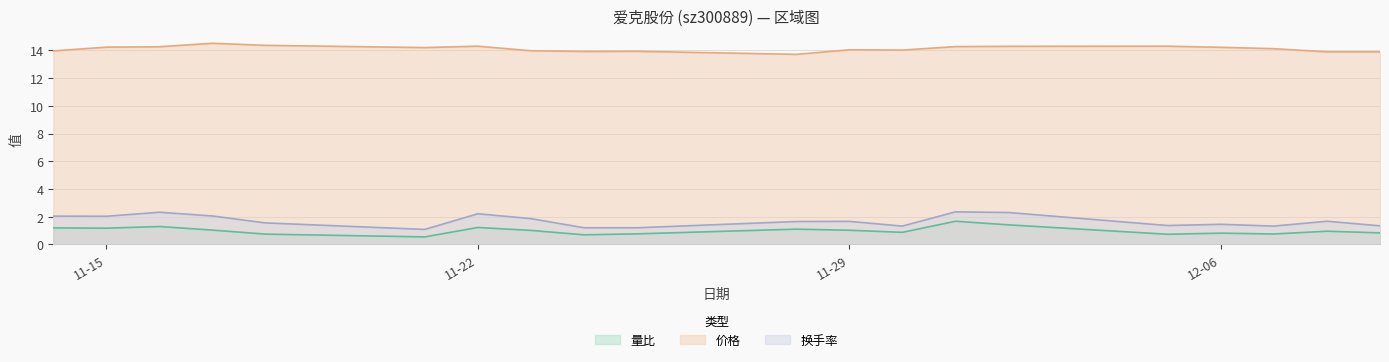

In 换手率, how many points are higher than both neighbors (excluding endpoints)?

6